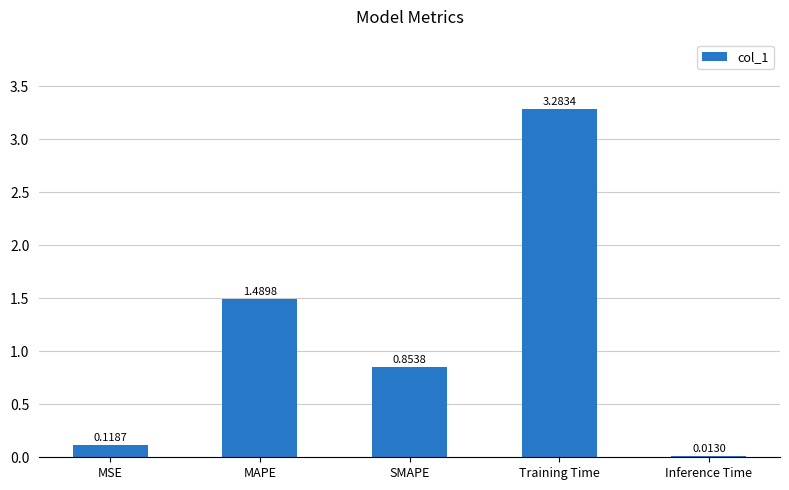

List the labels in order of value, smallest first.

Inference Time, MSE, SMAPE, MAPE, Training Time